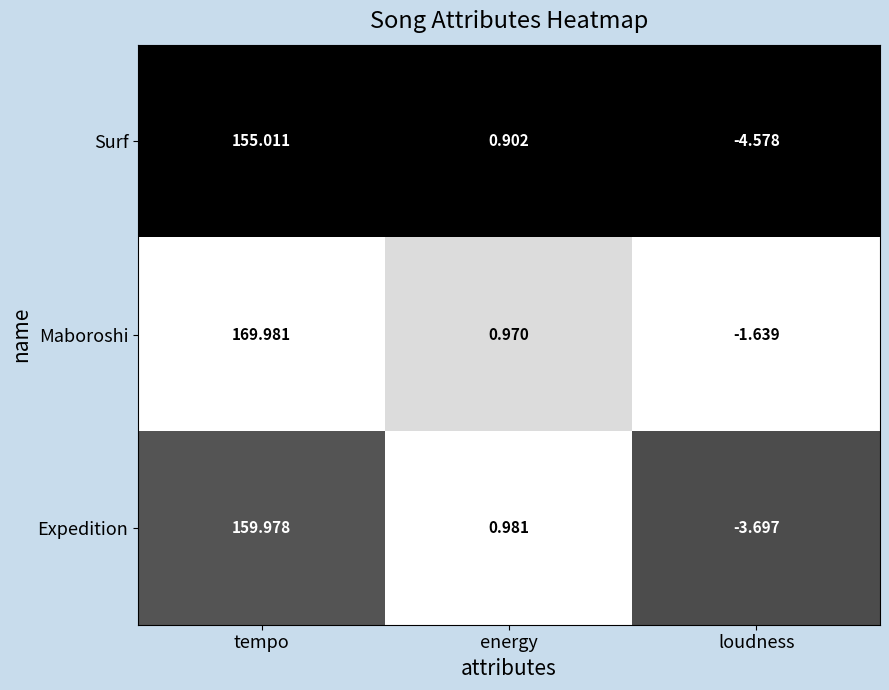

Which series has the largest range (max minus min)?

Maboroshi